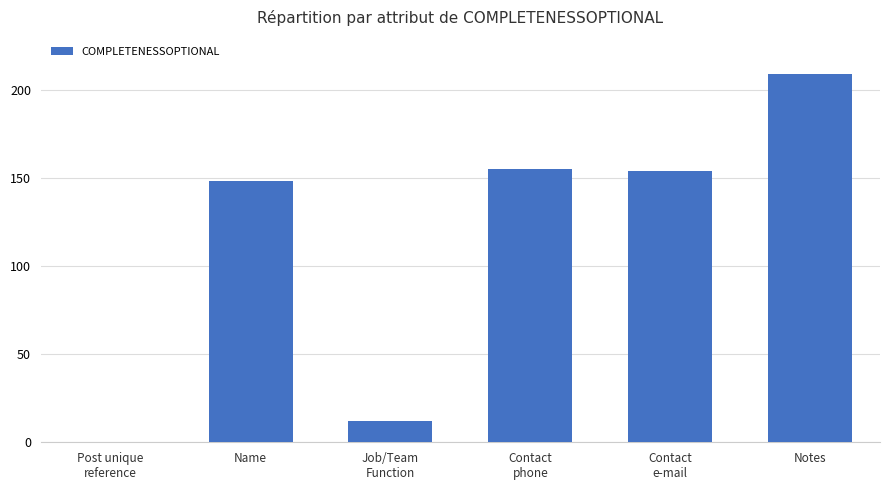

The chart shows a value of 306 at Notes. True or false?

False